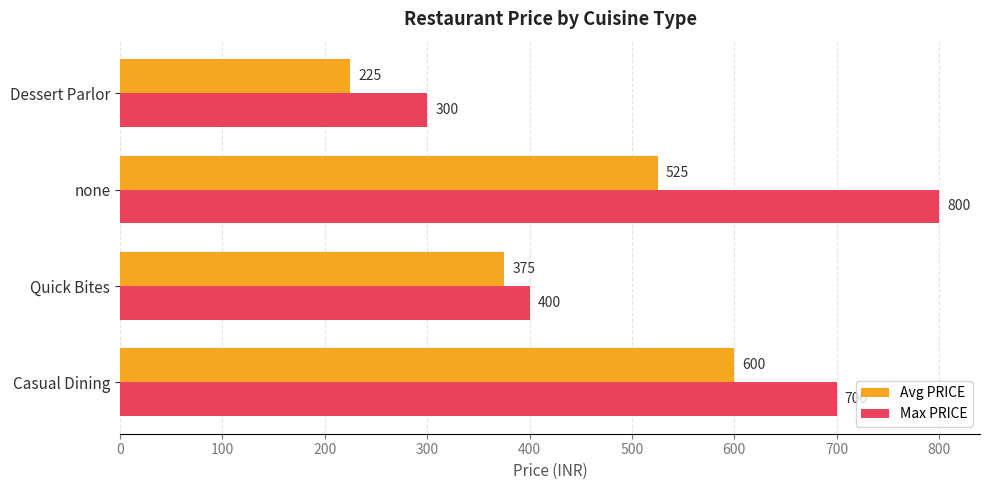

Which label corresponds to the smallest value in the chart?

Dessert Parlor